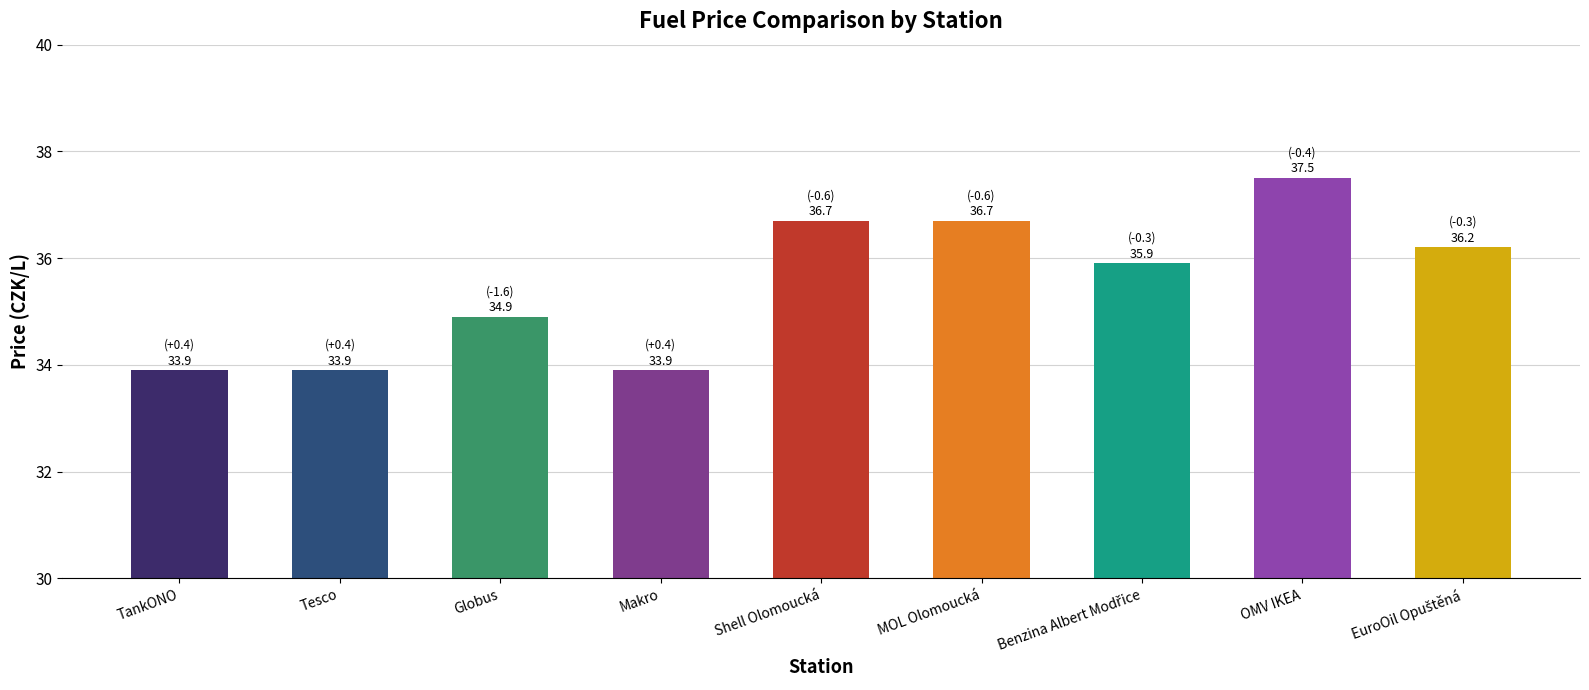

Which has a higher value, Tesco or Shell Olomoucká?

Shell Olomoucká